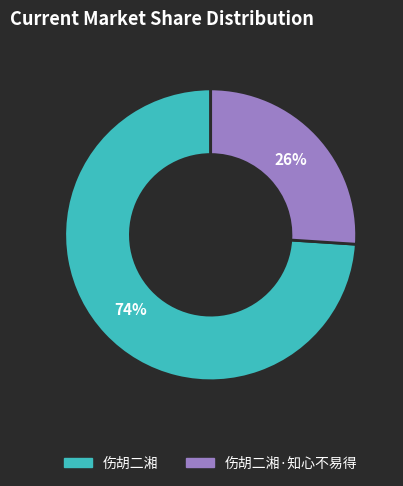

How many segments does this pie chart have?

2